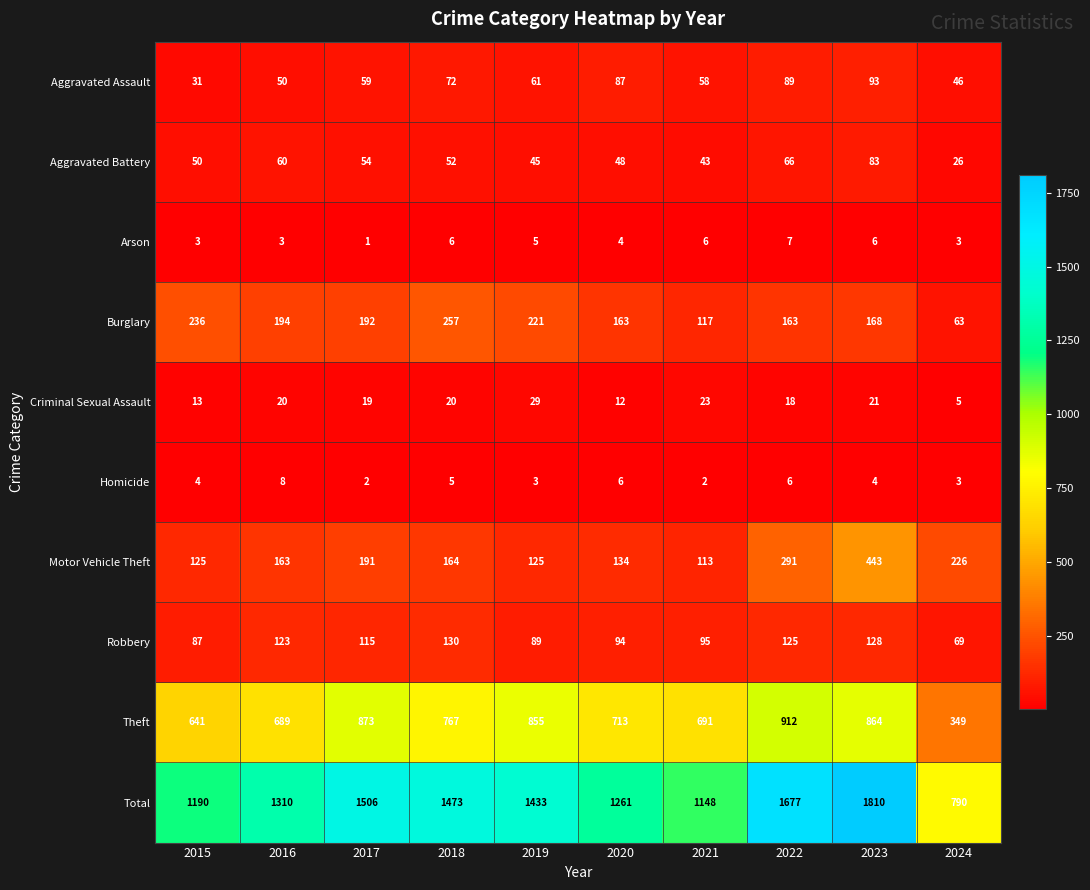

What is the average value of the Aggravated Assault series?

65